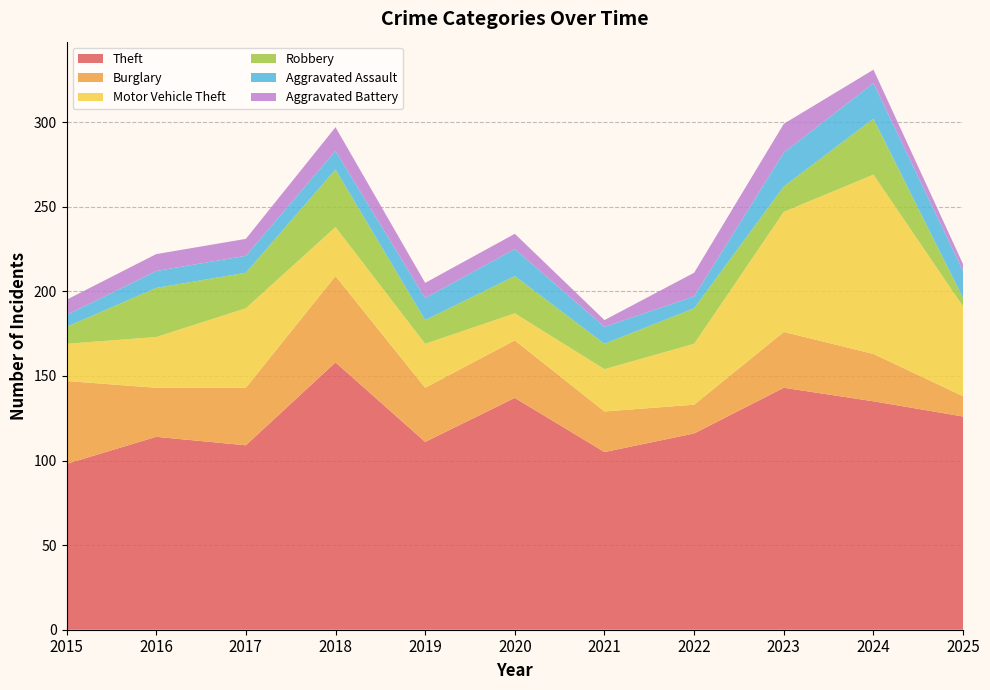

Rank the categories by Aggravated Assault value from highest to lowest.

2024, 2023, 2020, 2025, 2019, 2018, 2016, 2017, 2021, 2015, 2022